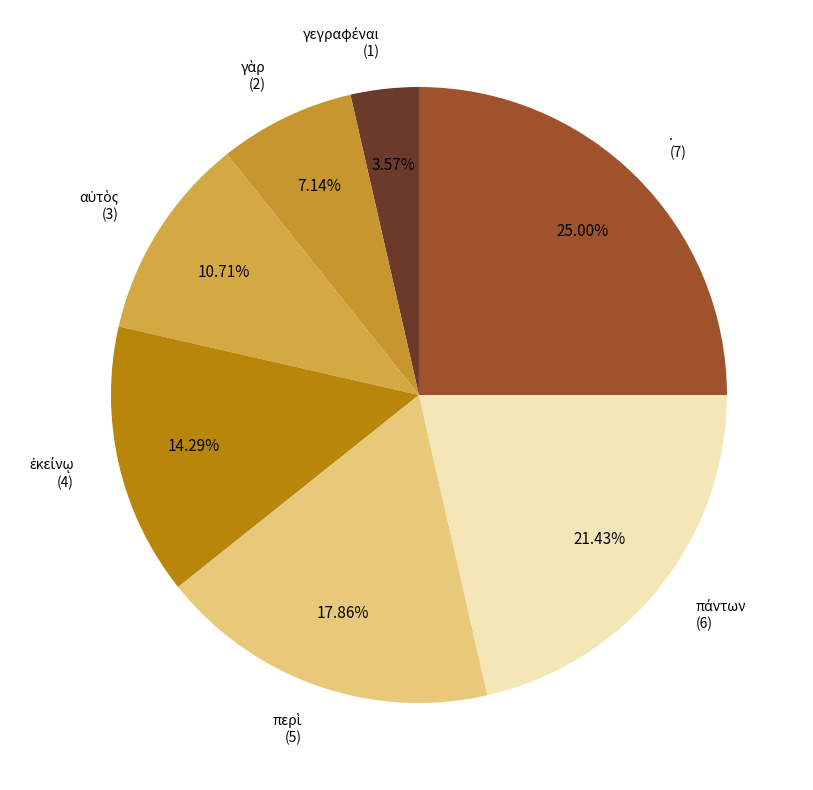

Which slice is the largest?

.